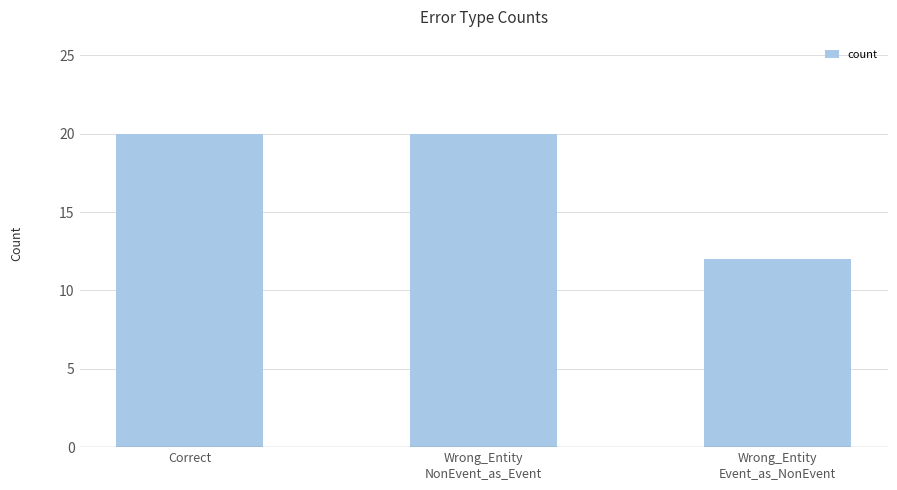

What is the minimum value shown in the chart?

12